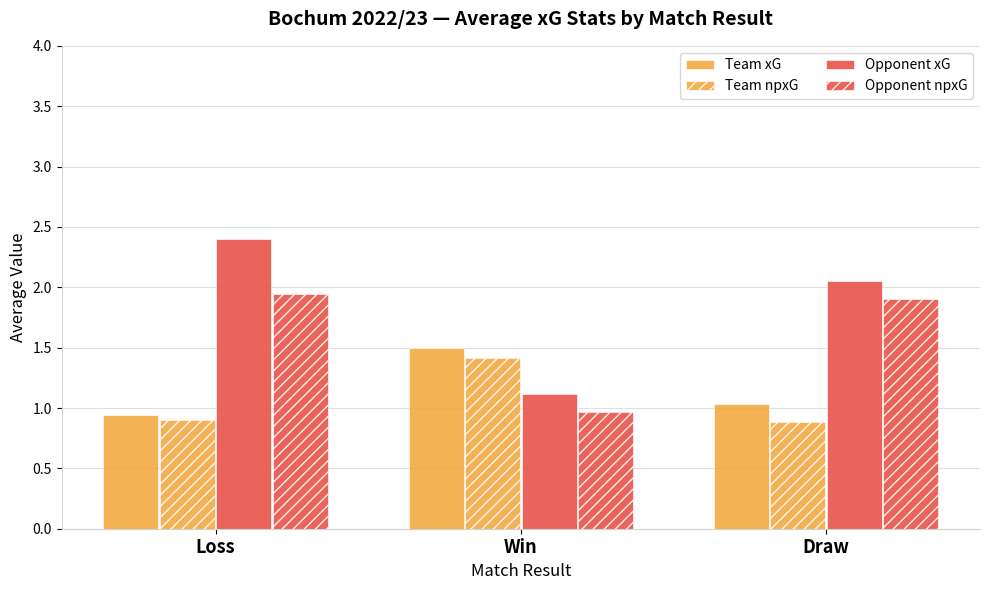

Does the chart contain stacked bars?

No